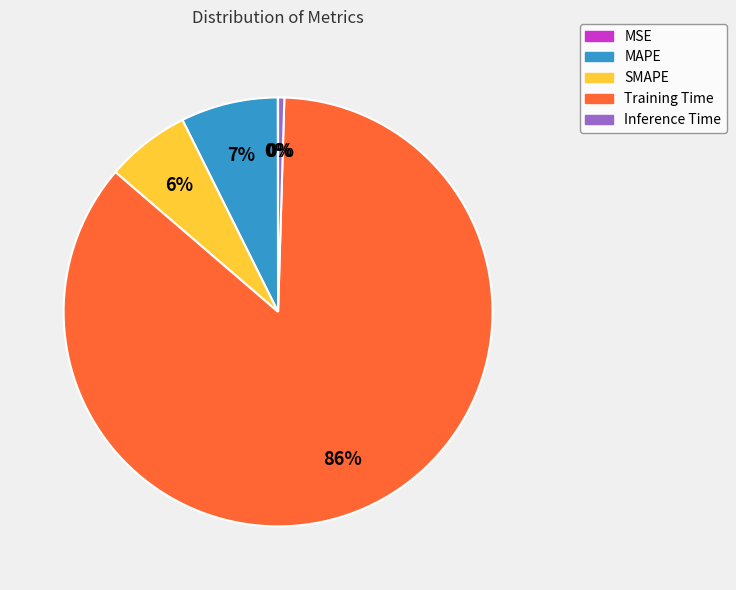

Which category has the biggest portion of the pie?

Training Time